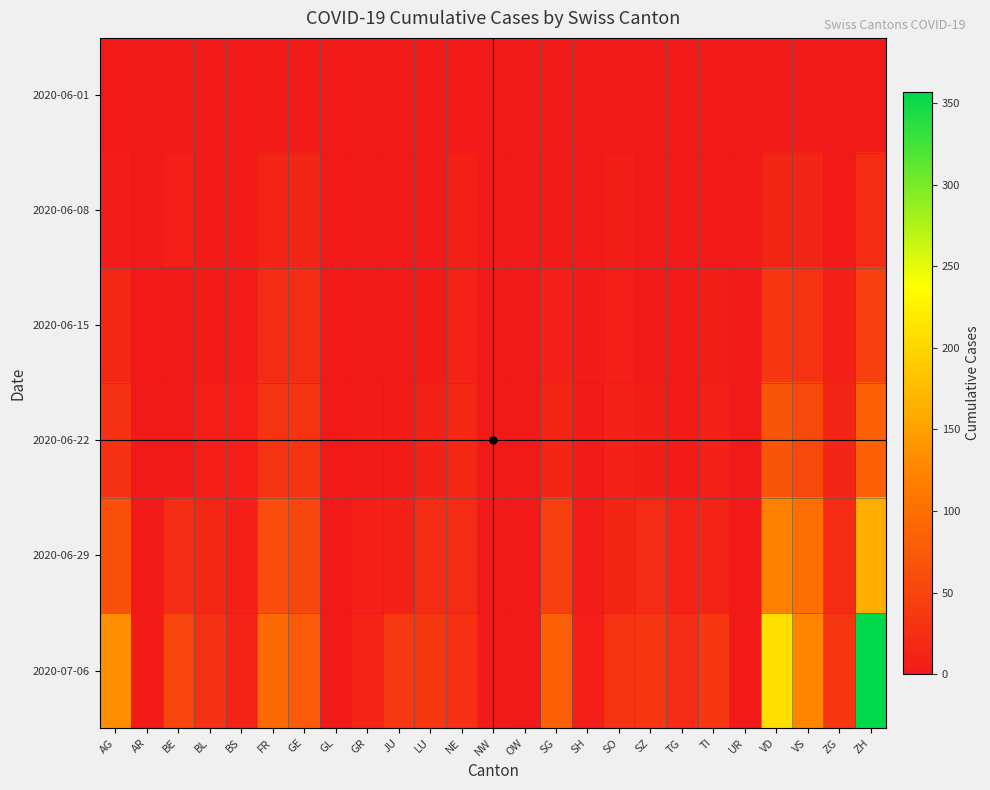

Reading right to left, transcribe all the data shown in this chart.

2020-06-01: ZH=0	ZG=0	VS=1	VD=0	UR=0	TI=0	TG=0	SZ=0	SO=0	SH=0	SG=0	OW=0	NW=0	NE=0	LU=0	JU=0	GR=0	GL=0	GE=1	FR=0	BS=0	BL=1	BE=0	AR=0	AG=0
2020-06-08: ZH=23	ZG=1	VS=14	VD=16	UR=0	TI=1	TG=1	SZ=0	SO=6	SH=1	SG=4	OW=0	NW=0	NE=9	LU=1	JU=0	GR=1	GL=0	GE=14	FR=13	BS=4	BL=3	BE=8	AR=0	AG=5
2020-06-15: ZH=45	ZG=11	VS=32	VD=35	UR=0	TI=6	TG=1	SZ=1	SO=8	SH=3	SG=11	OW=0	NW=0	NE=12	LU=3	JU=1	GR=2	GL=0	GE=22	FR=22	BS=5	BL=4	BE=0	AR=0	AG=17
2020-06-22: ZH=83	ZG=14	VS=56	VD=71	UR=0	TI=11	TG=3	SZ=6	SO=11	SH=3	SG=16	OW=0	NW=0	NE=18	LU=10	JU=3	GR=3	GL=0	GE=32	FR=32	BS=7	BL=7	BE=0	AR=0	AG=28
2020-06-29: ZH=162	ZG=21	VS=101	VD=121	UR=2	TI=13	TG=12	SZ=21	SO=16	SH=5	SG=46	OW=1	NW=0	NE=21	LU=23	JU=11	GR=8	GL=1	GE=52	FR=61	BS=7	BL=17	BE=25	AR=2	AG=65
2020-07-06: ZH=357	ZG=36	VS=123	VD=208	UR=0	TI=36	TG=21	SZ=35	SO=32	SH=7	SG=83	OW=2	NW=0	NE=27	LU=37	JU=39	GR=13	GL=1	GE=76	FR=94	BS=12	BL=29	BE=52	AR=4	AG=132